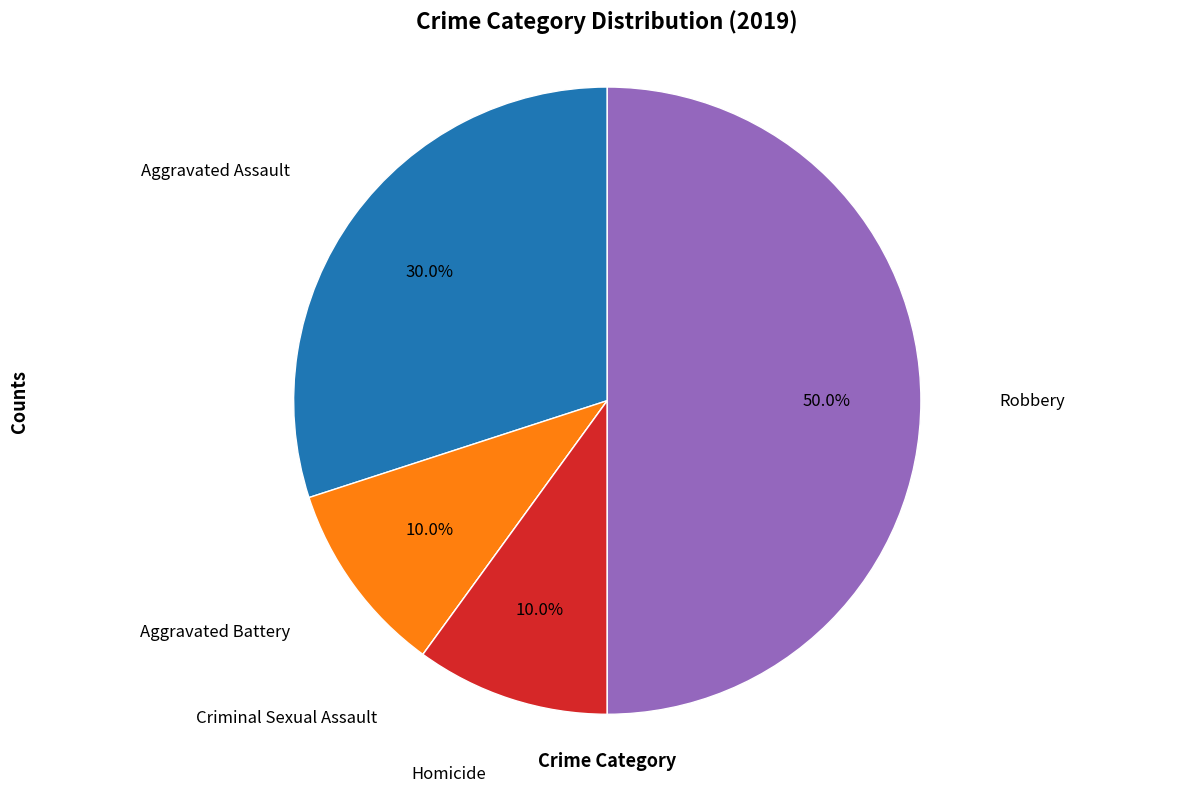

Which has a higher value, Homicide or Robbery?

Robbery